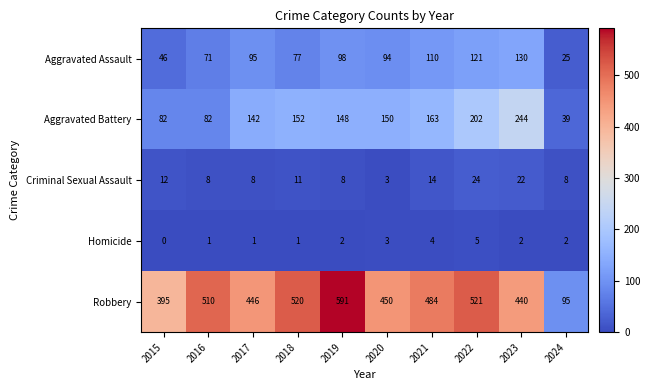

True or false: Aggravated Assault has a value of 25 at 2024.

True